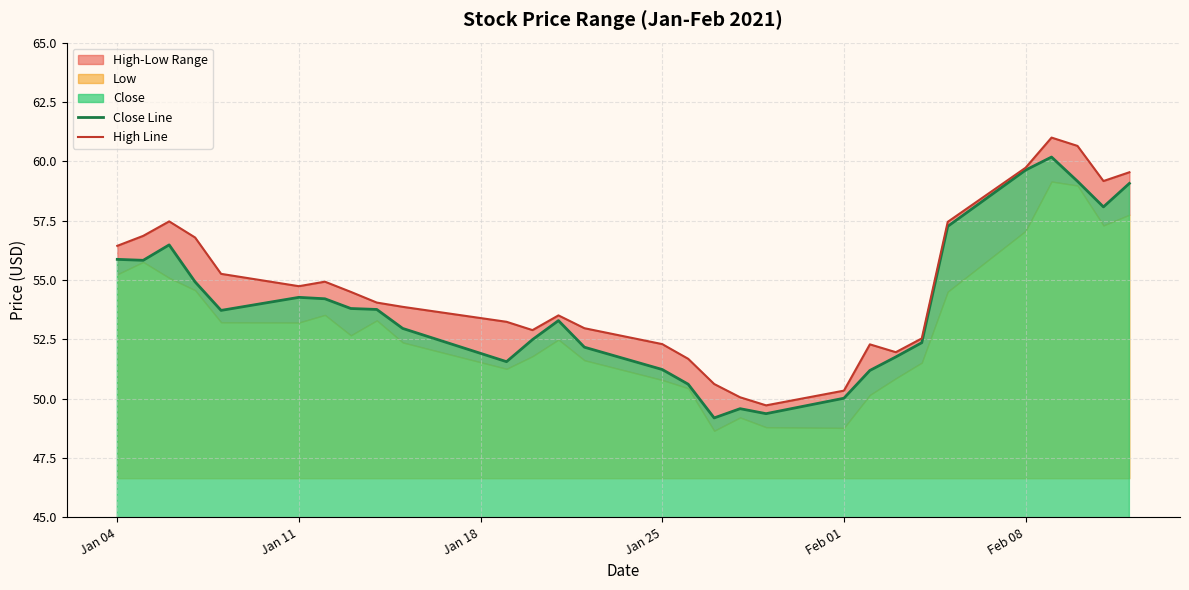

The Close Line series shows 86.0 at Jan 25. True or false?

False